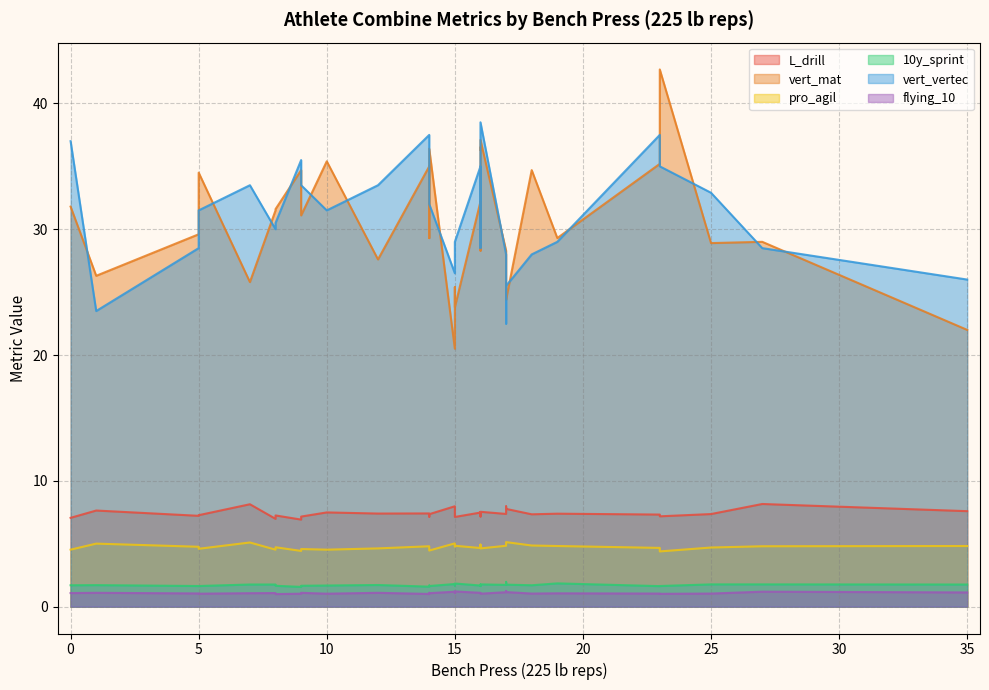

Is the value of 10y_sprint at 25 greater than the value of L_drill at 17?

No